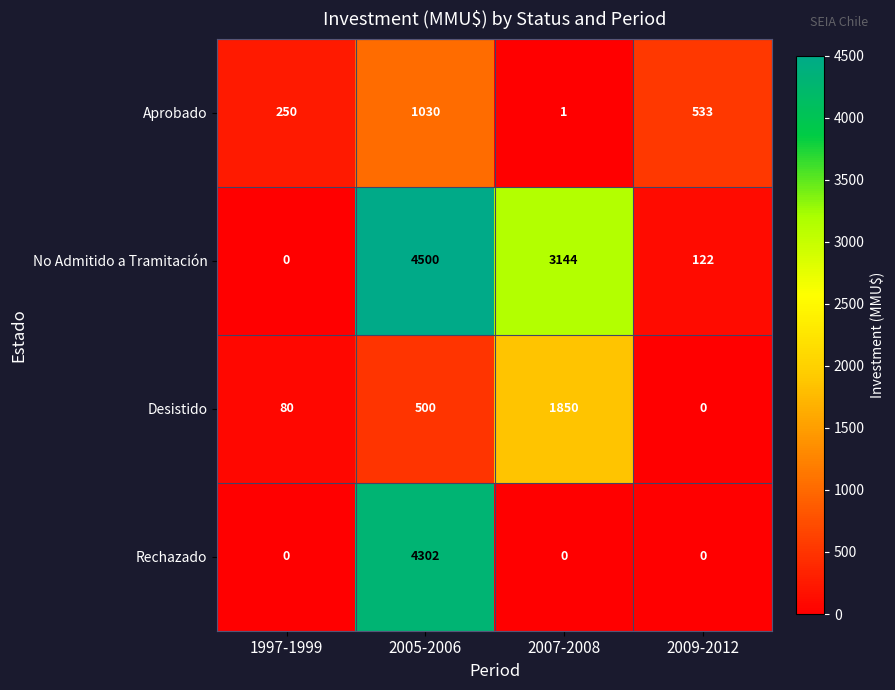

True or false: Rechazado has a value of 4302 at 2005-2006.

True